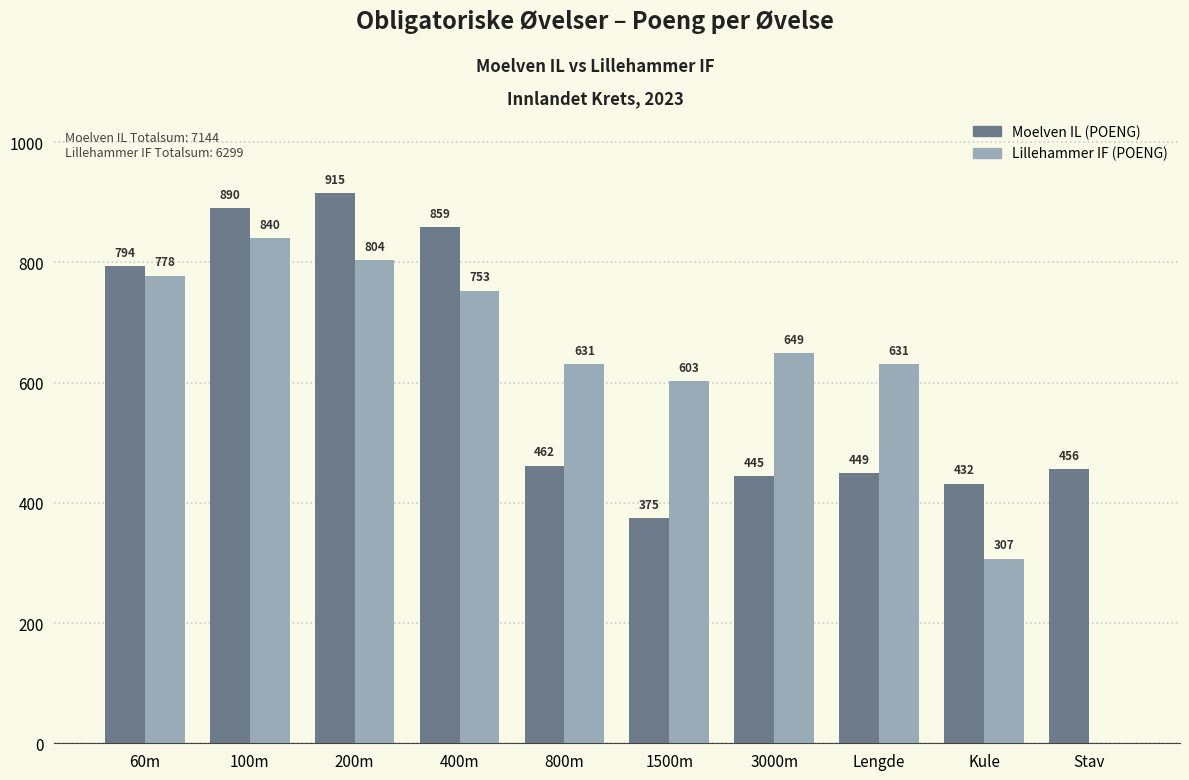

How many series are shown in this chart?

2